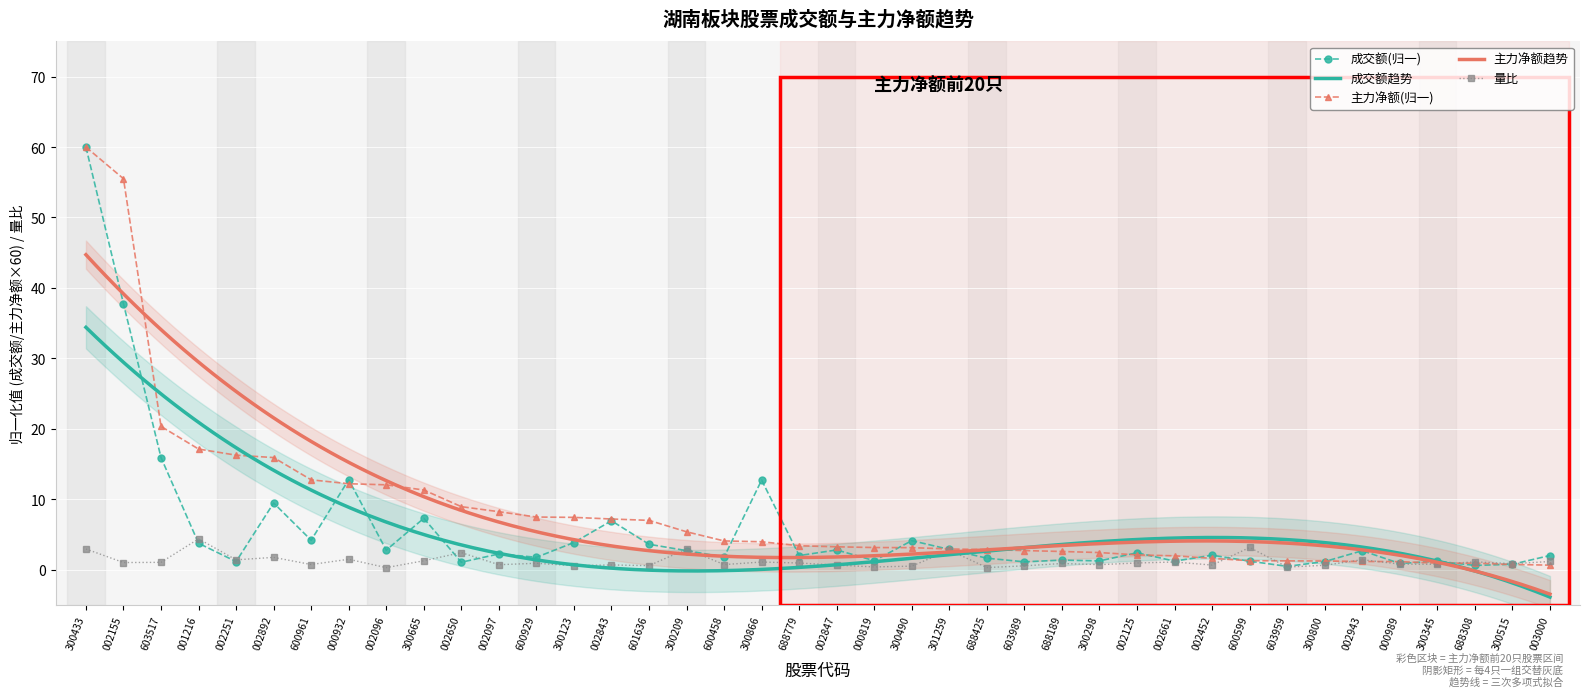

What is the difference between the maximum and second lowest values in the 成交额 series?

59.4